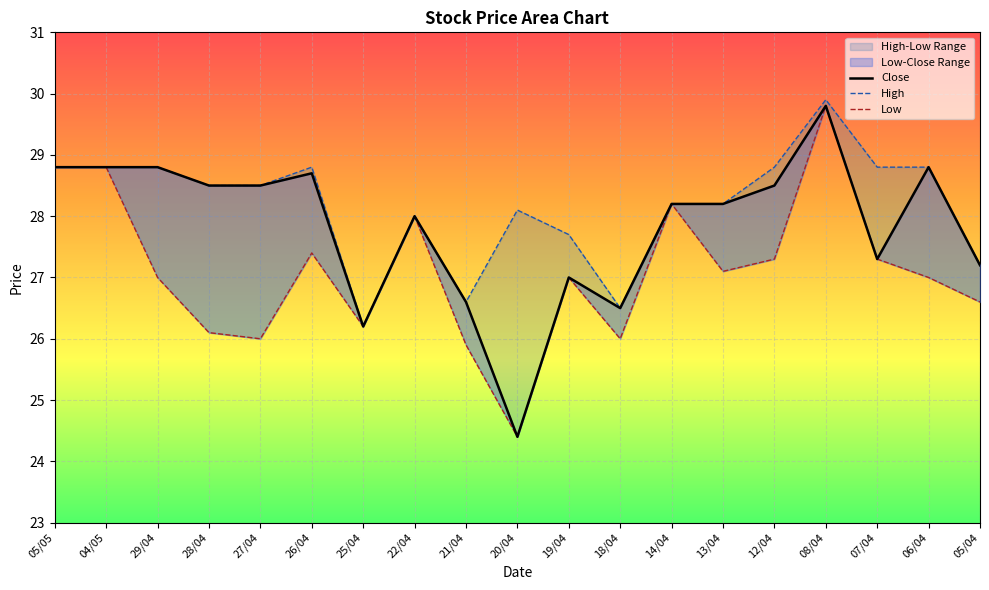

At how many categories does at least one series exceed 25?

19